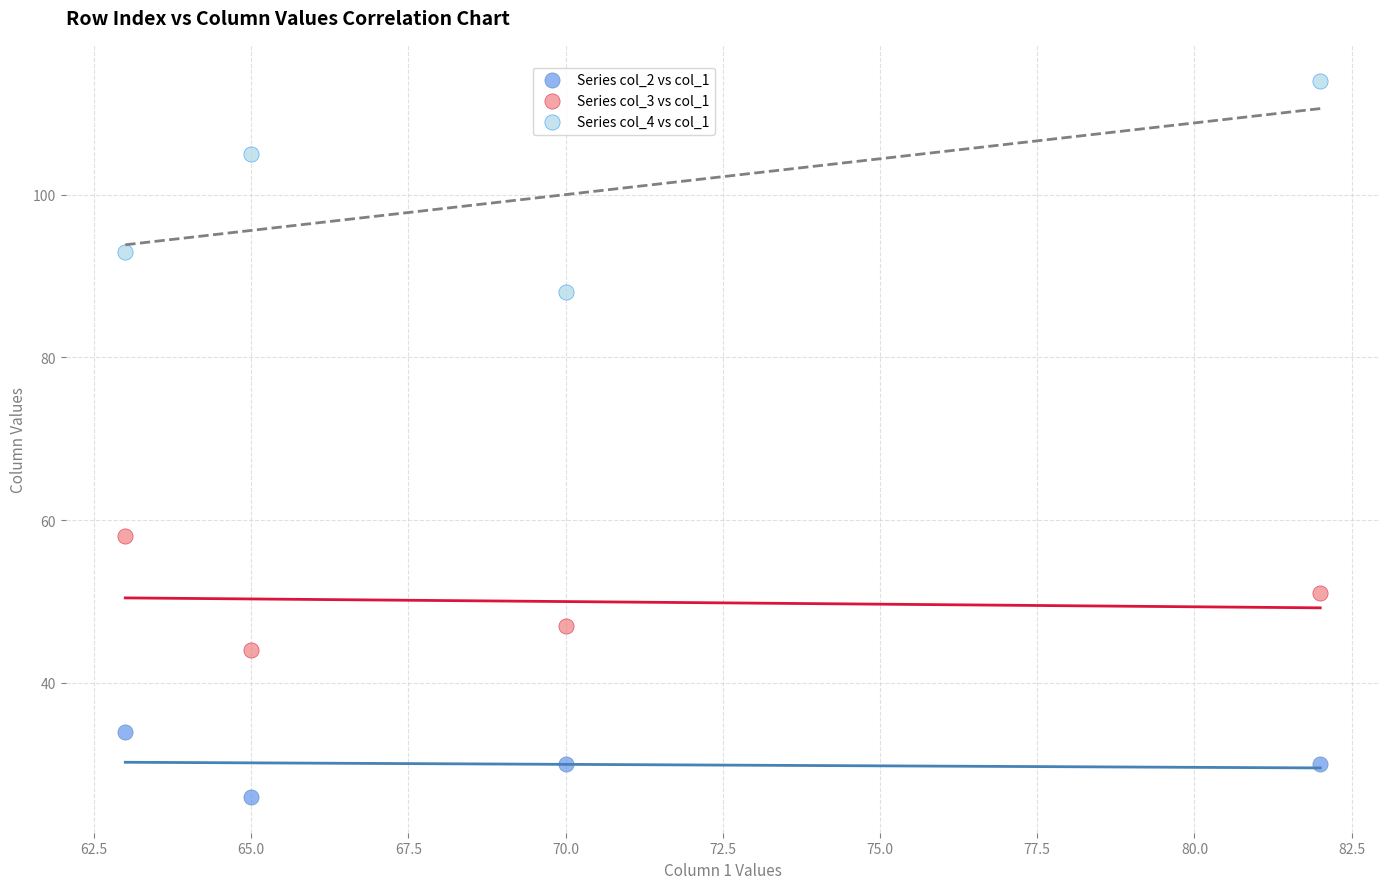

Across all data points, what is the range of Y values (max minus min)?

88